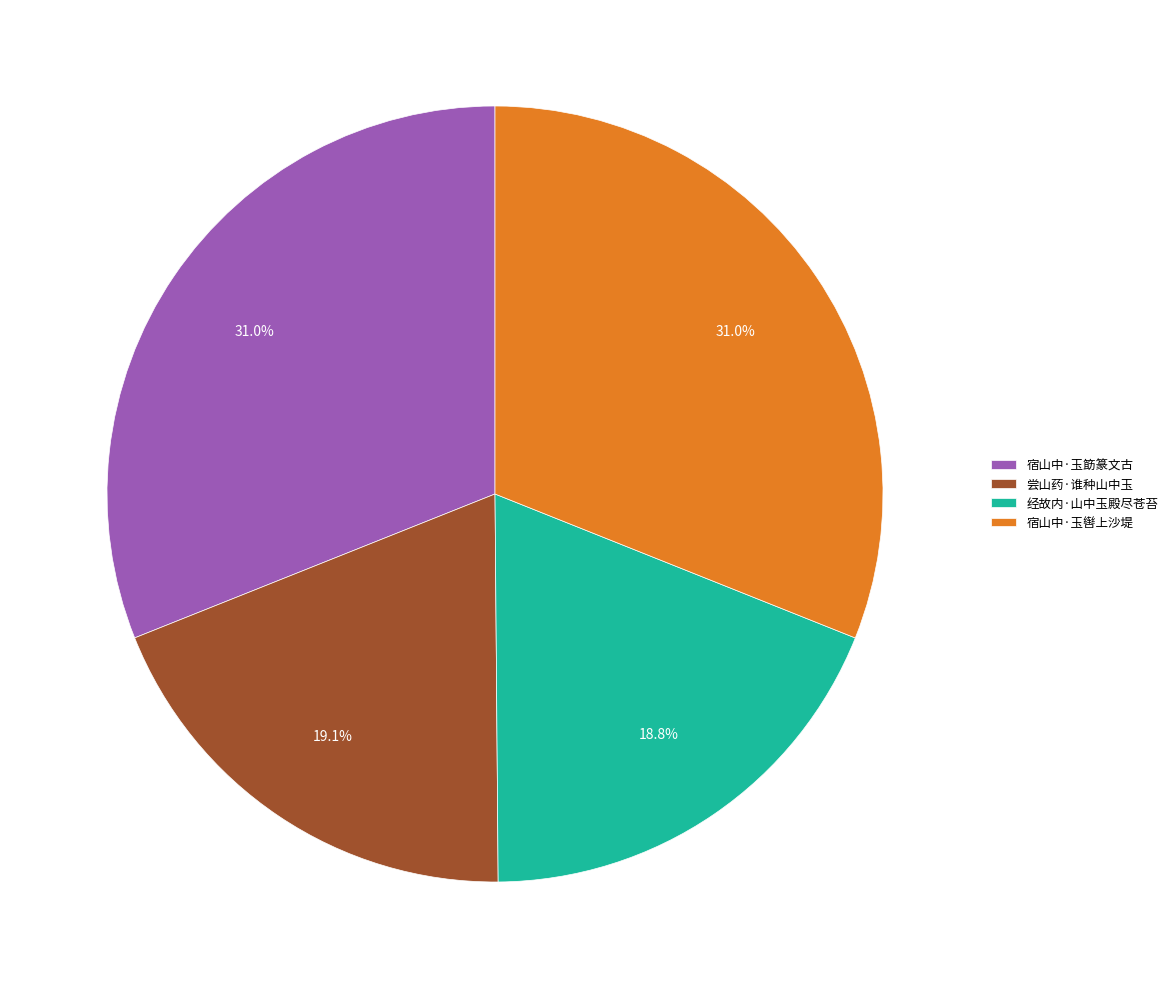

How many slices are in this pie chart?

4